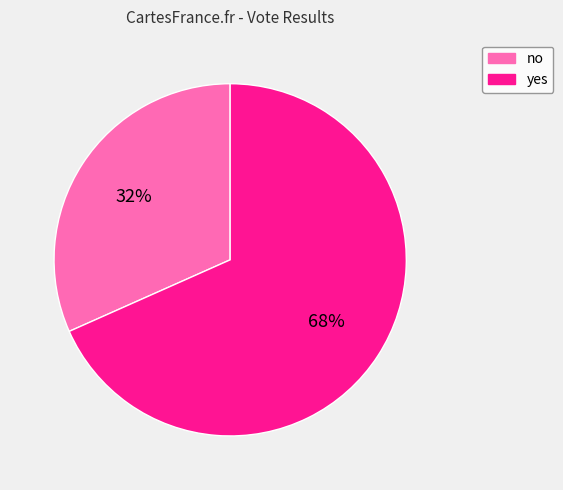

Combined, do yes and no account for over 50%?

Yes